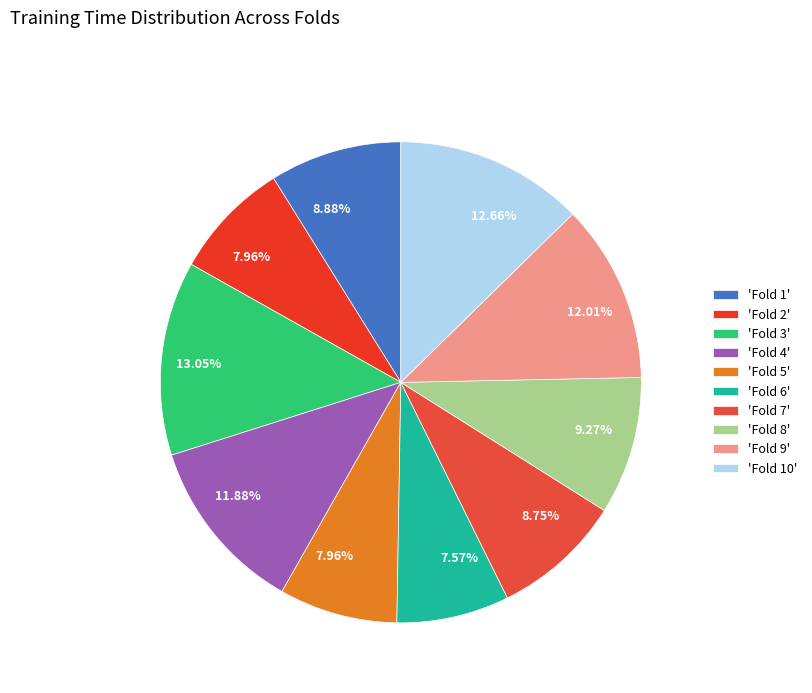

How many slices are in this pie chart?

10